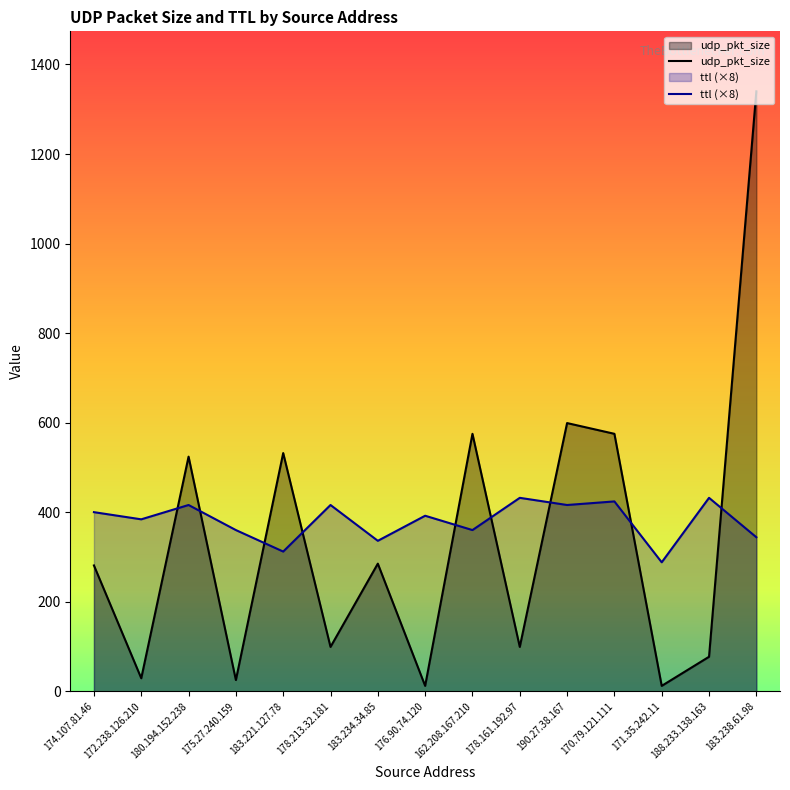

Is it true that ttl (×8) equals 181 at 162.208.167.210?

False